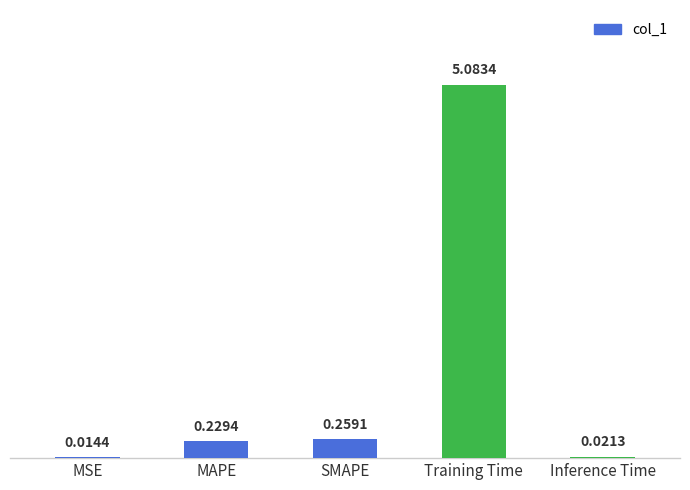

At which label is the value closest to 2?

SMAPE